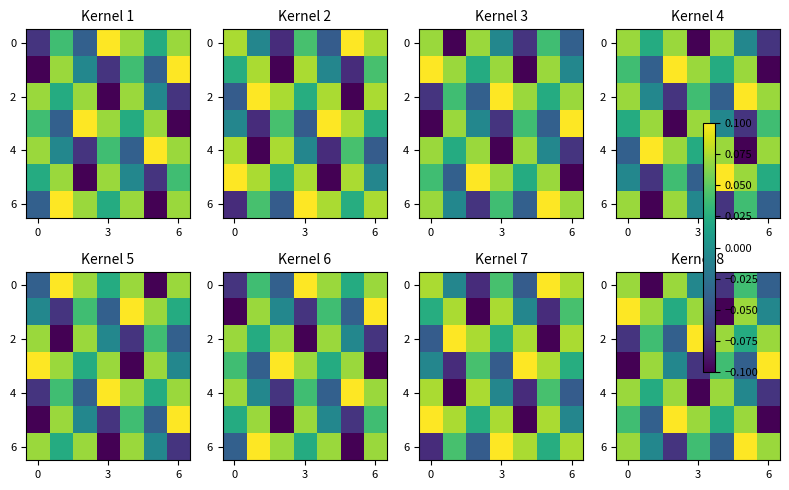

True or false: 4 has a value of -0.1 at 3.

False